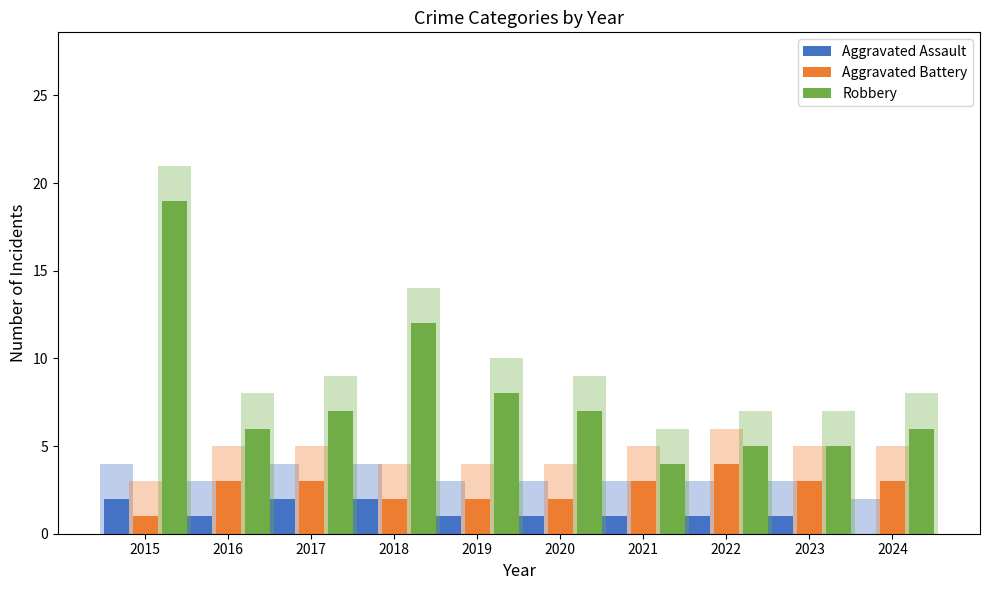

What is the total value across all series at 2021?

8